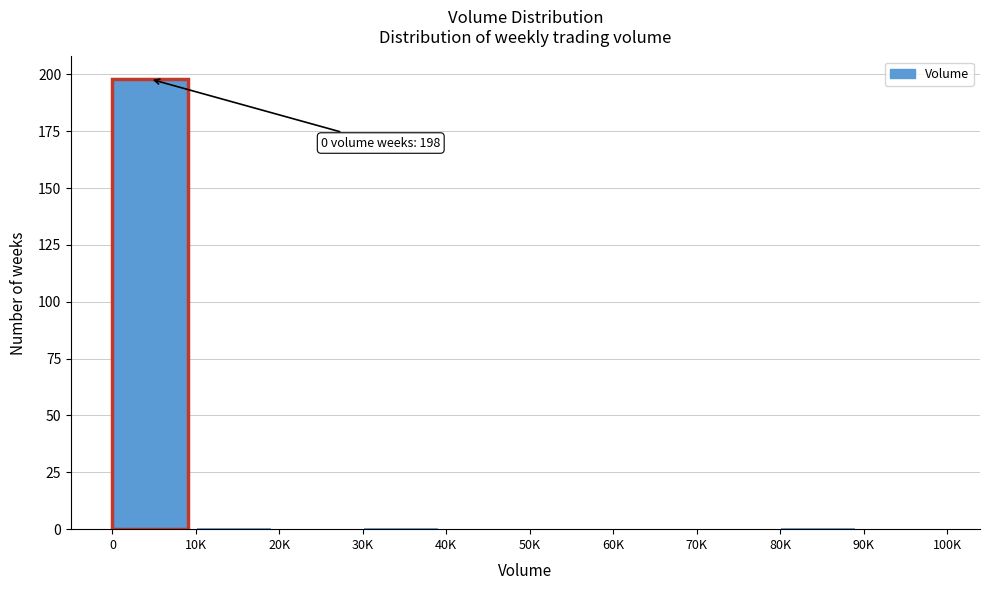

Reading left to right, extract all data points from this chart.

0=198	10K=1	20K=0	30K=1	40K=0	50K=0	60K=0	70K=0	80K=1	90K=0